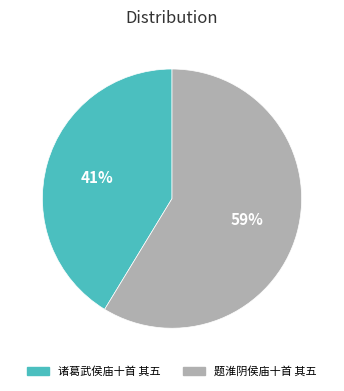

Which category has the biggest portion of the pie?

题淮阴侯庙十首 其五